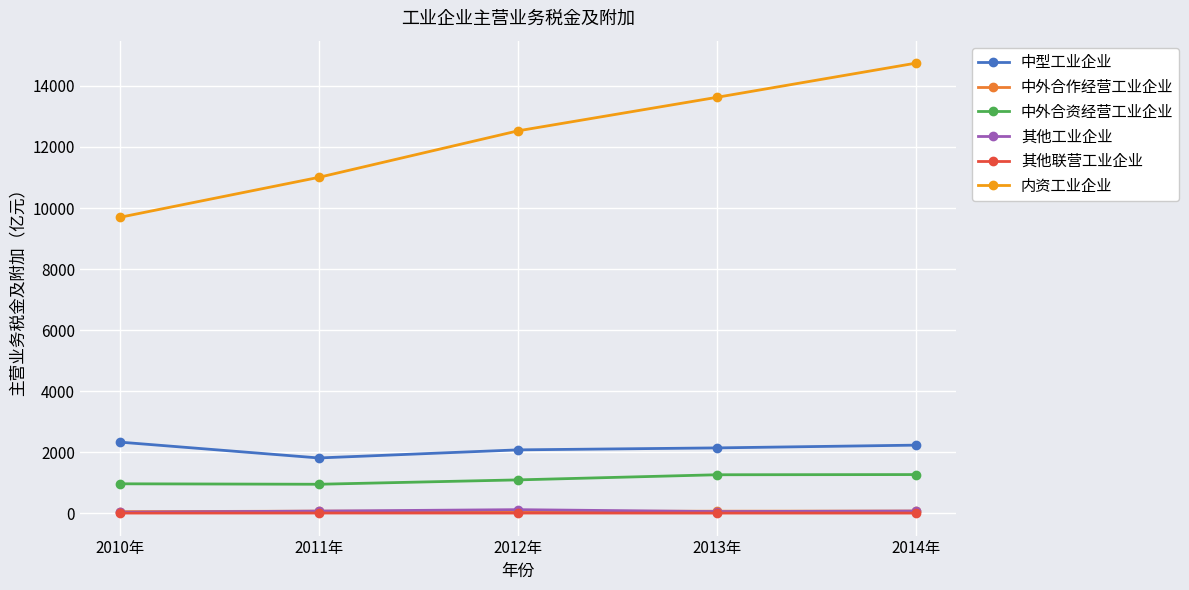

What is the sum of all 其他联营工业企业 values?

6.9